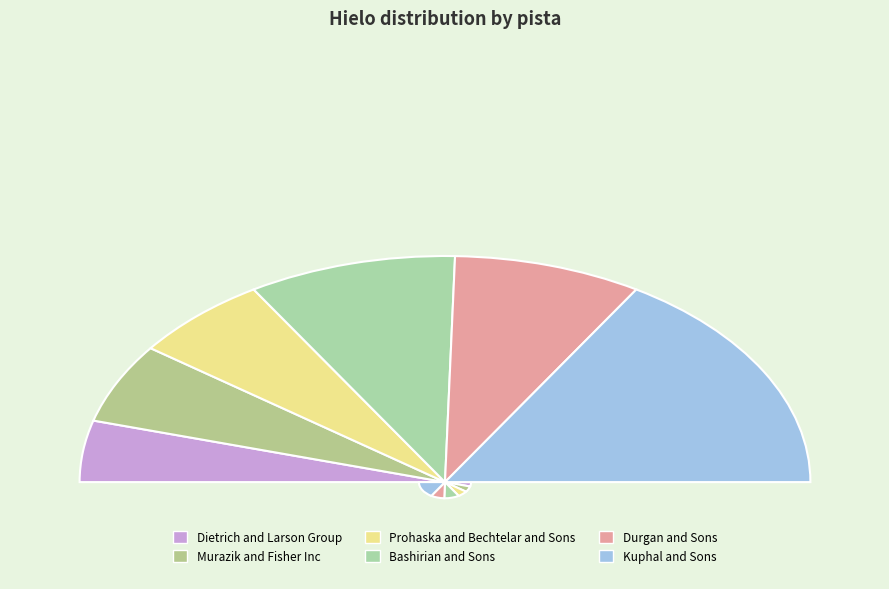

How many segments does this pie chart have?

6